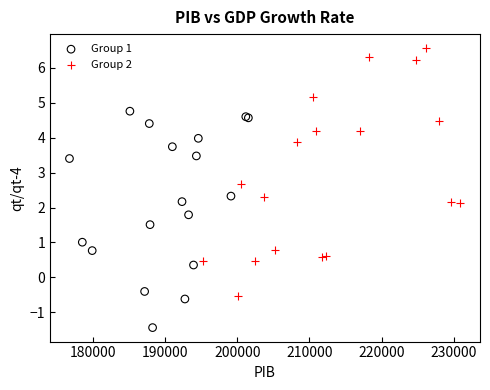

Which series has the largest Y range (max minus min)?

Group 2